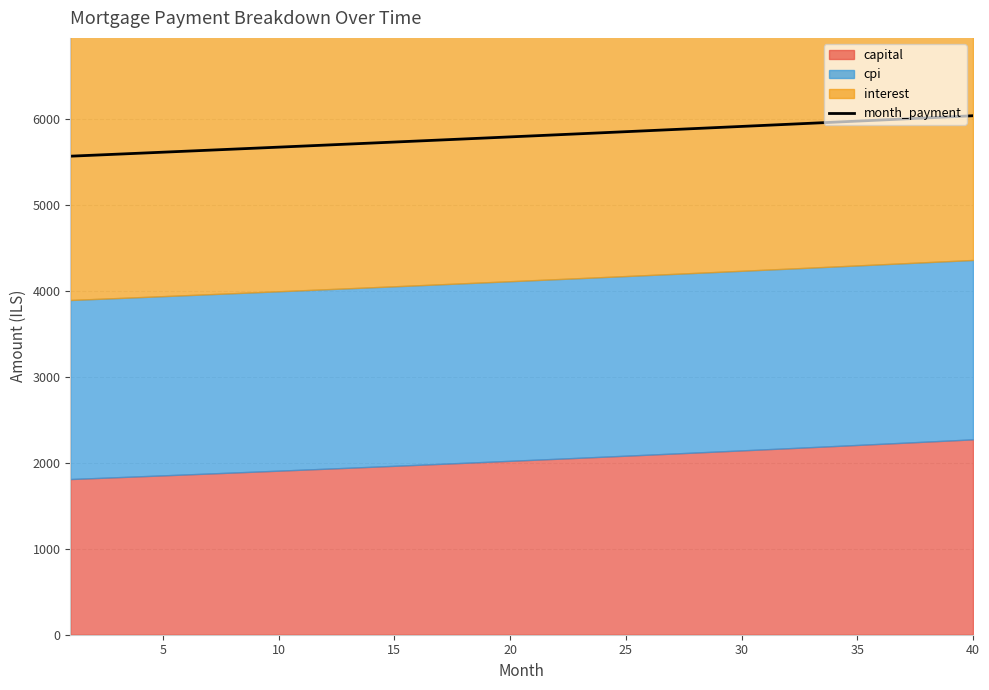

What is the lowest value of the month_payment series?

5569.9